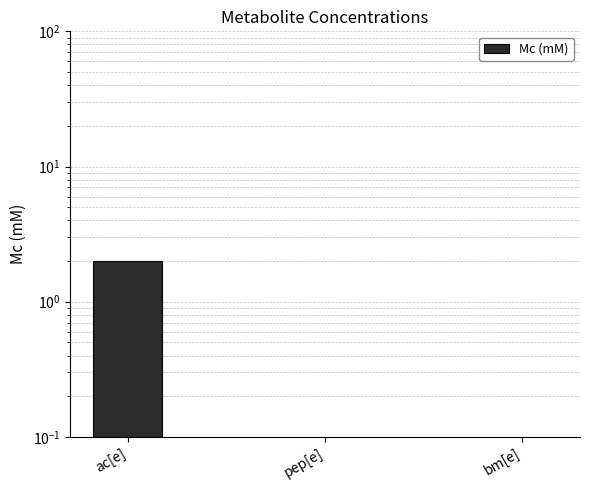

Rank the categories by value from highest to lowest.

ac[e], pep[e], bm[e]